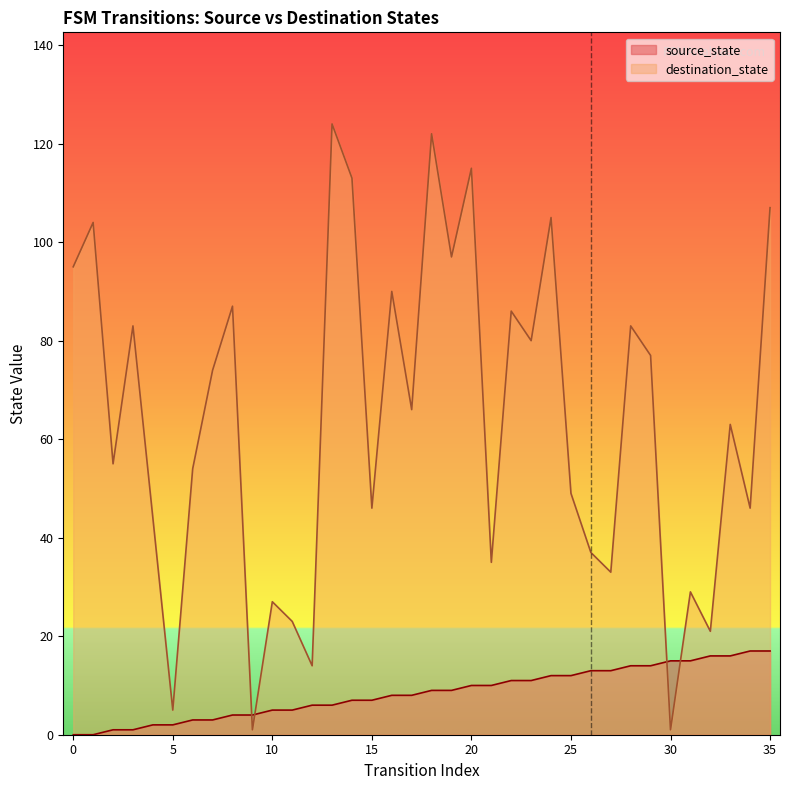

True or false: destination_state and source_state intersect in this chart.

True